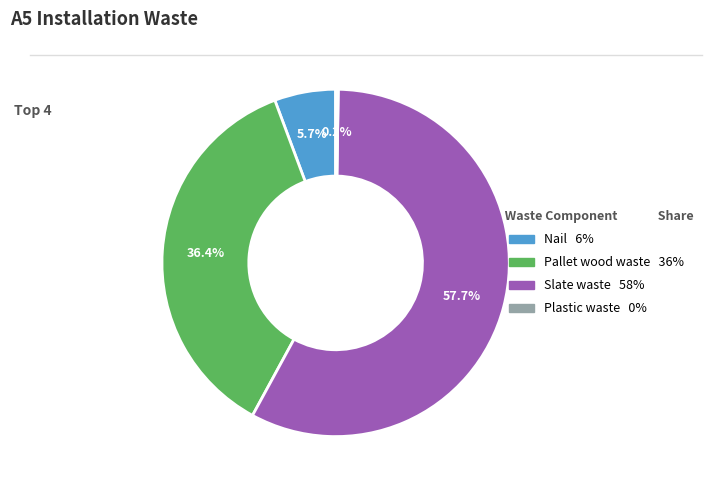

Do Nail and Pallet wood waste together represent more than half of the pie?

No